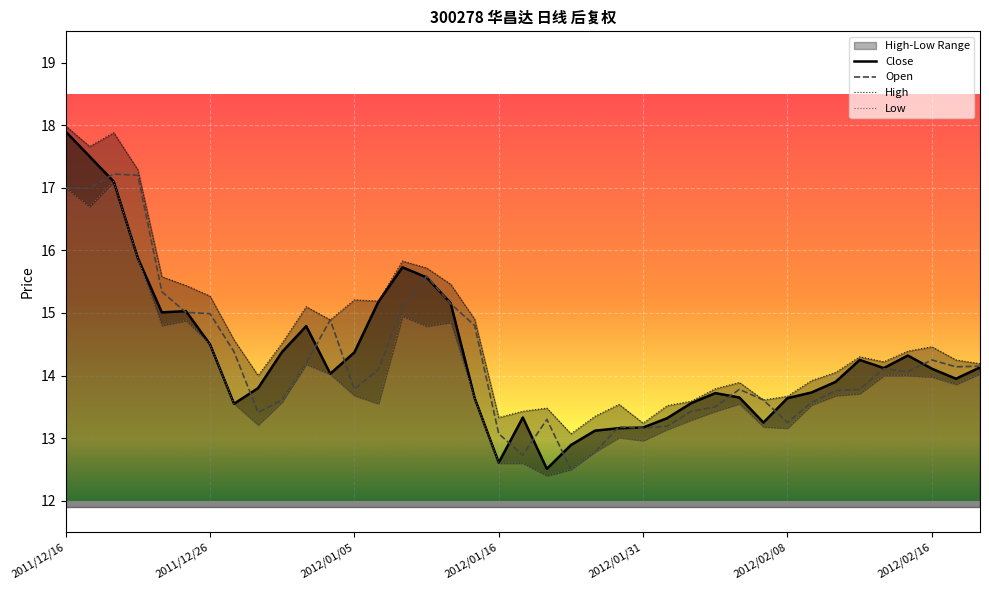

Where is Open nearest to the value 14?

2012/02/15